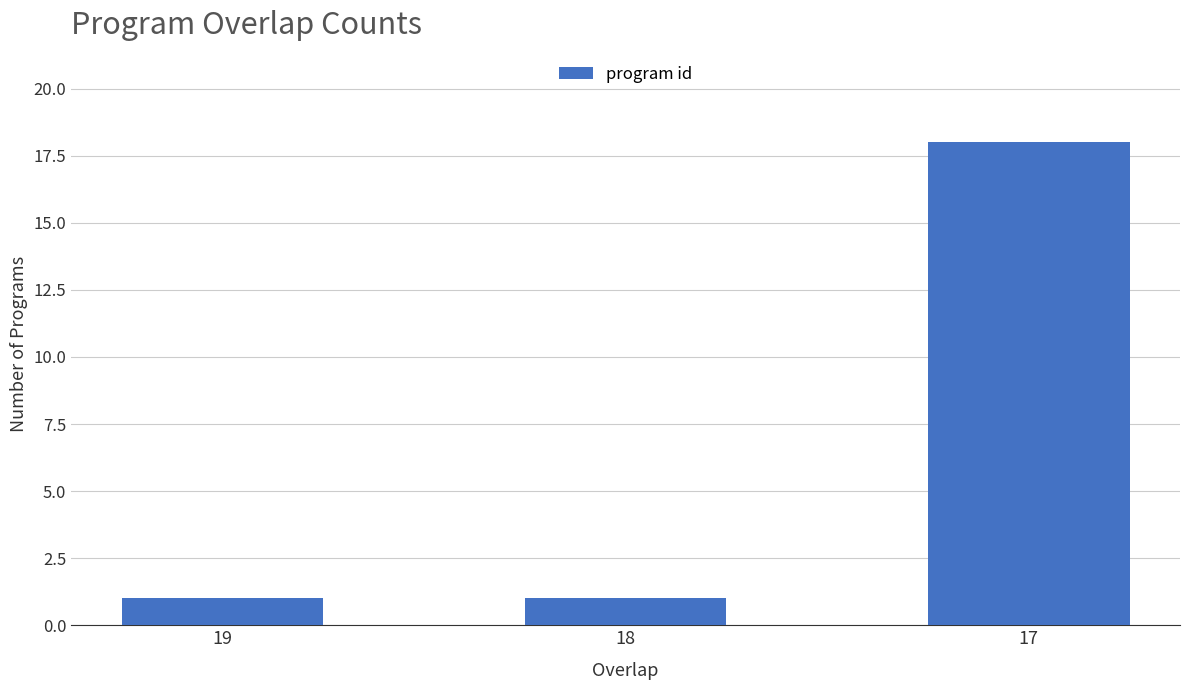

Reading left to right, extract all data points from this chart.

1	1	18